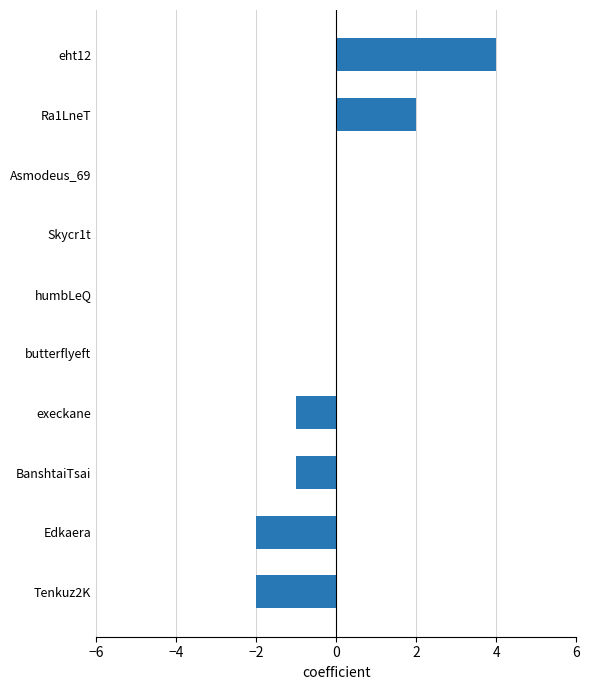

The value at Edkaera is -2. True or false?

True